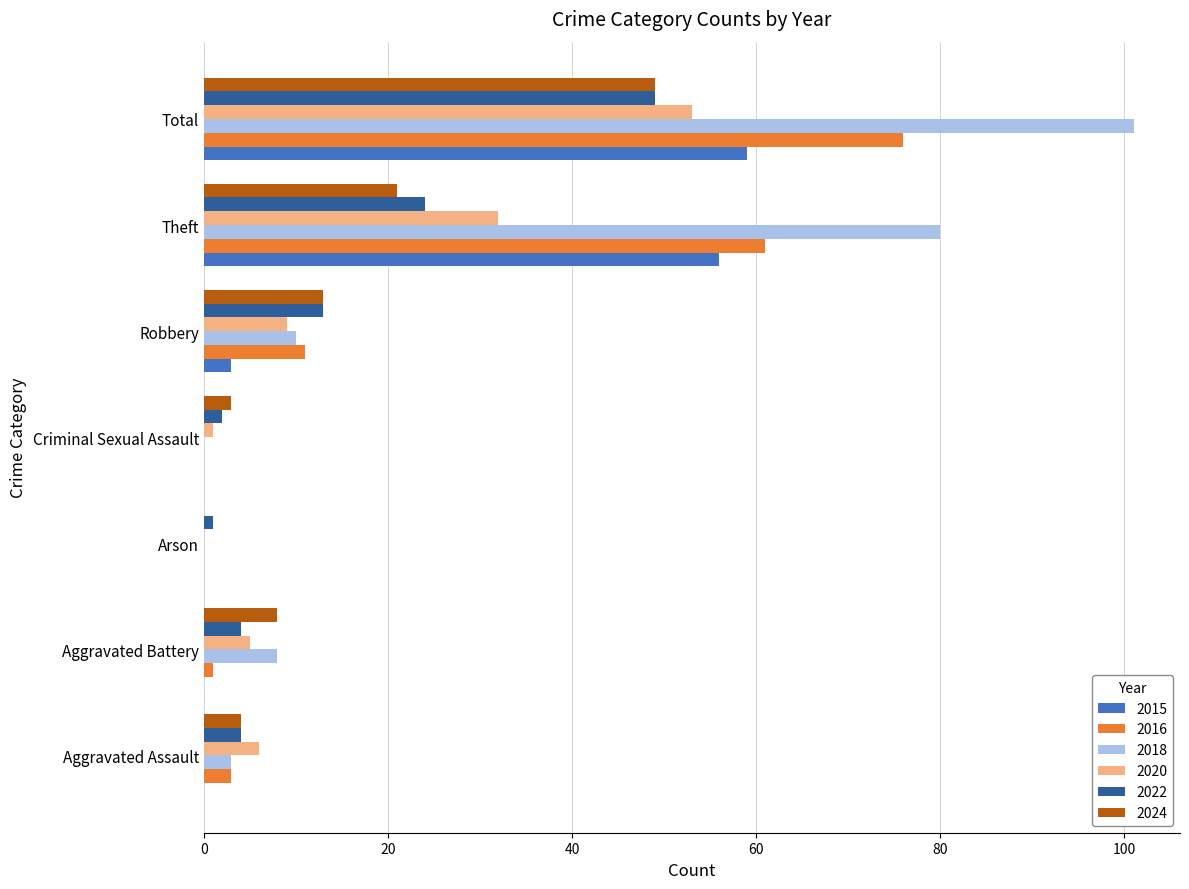

Which label corresponds to the largest value in the chart?

Total